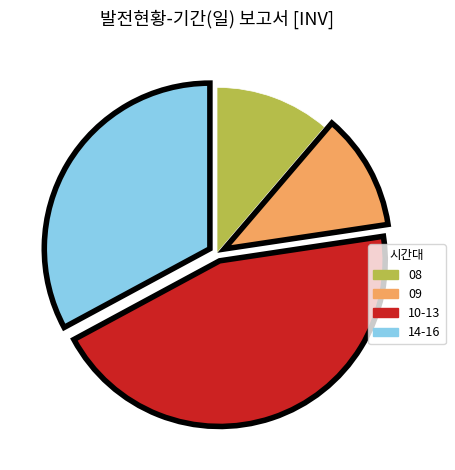

Is there a majority slice in this chart?

No